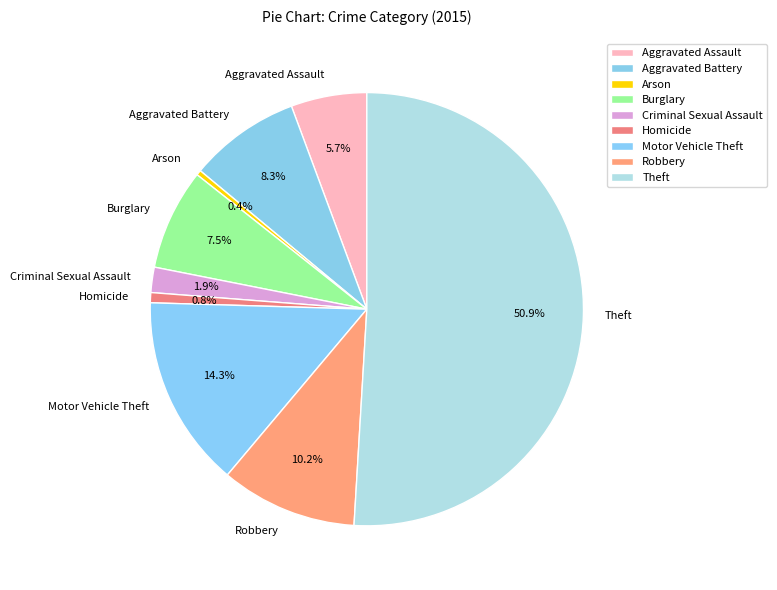

How many segments does this pie chart have?

9